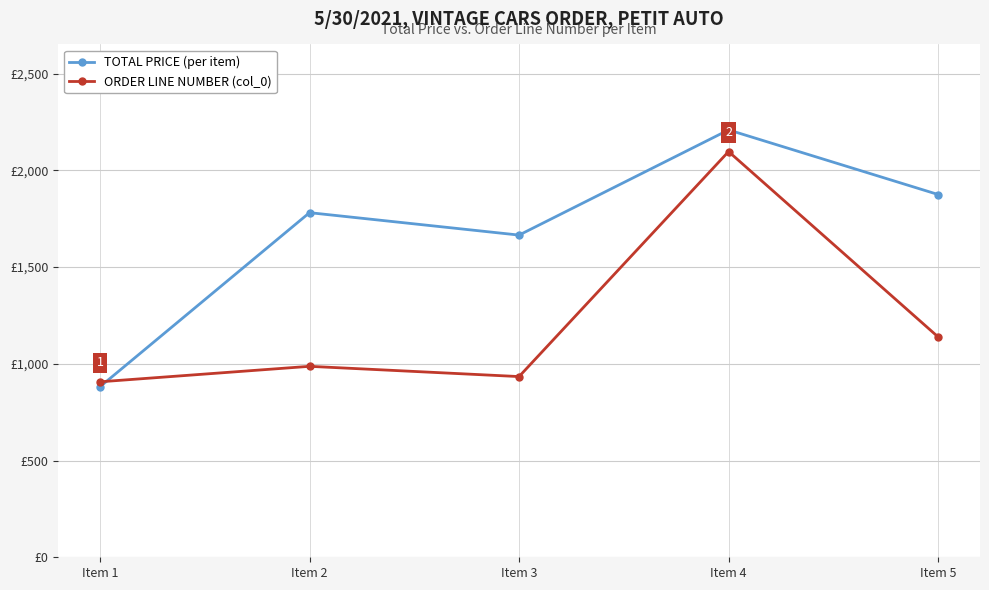

At which label does ORDER LINE NUMBER (col_0) first exceed 987?

Item 4